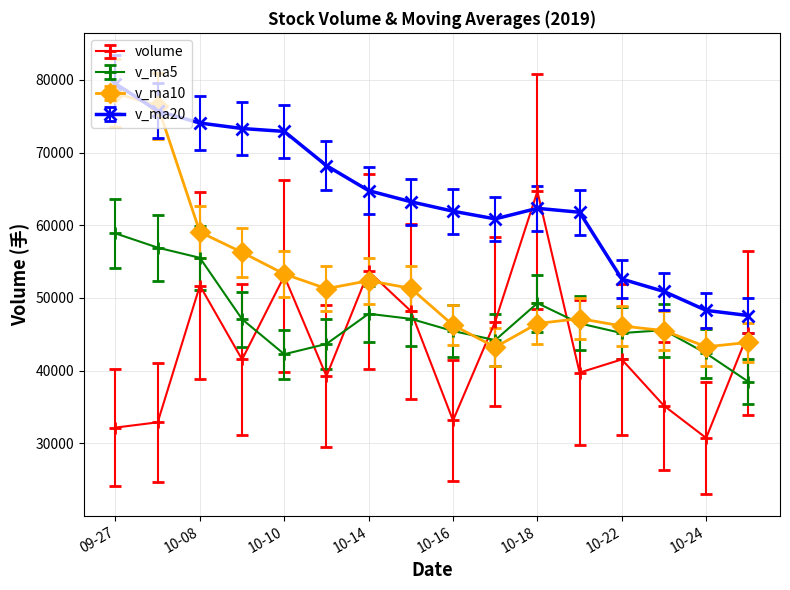

List the series in order of their peak value, highest first.

v_ma20, v_ma10, volume, v_ma5